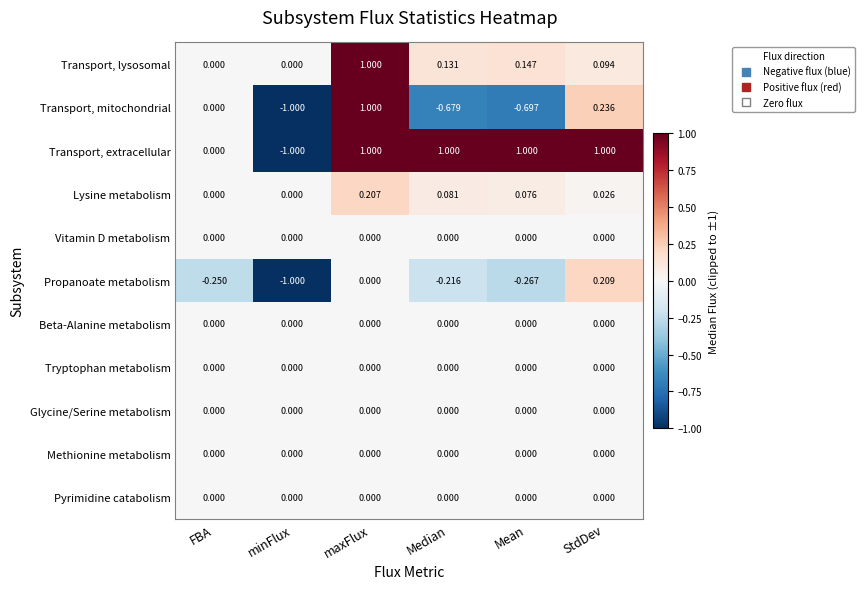

At which label does Propanoate metabolism reach its peak?

StdDev